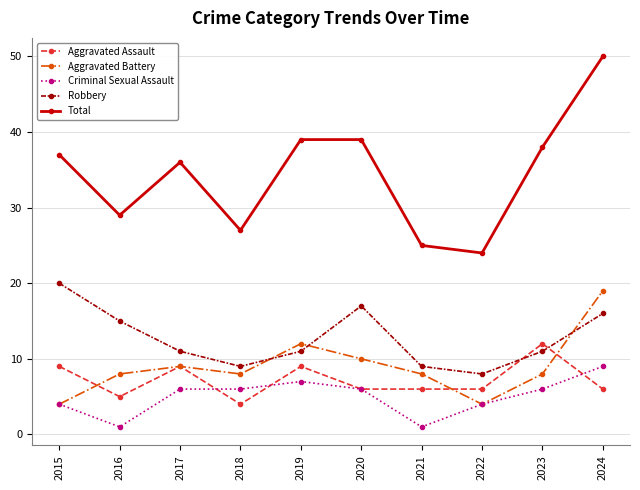

True or false: Aggravated Assault has more than 1 interior local peaks.

True